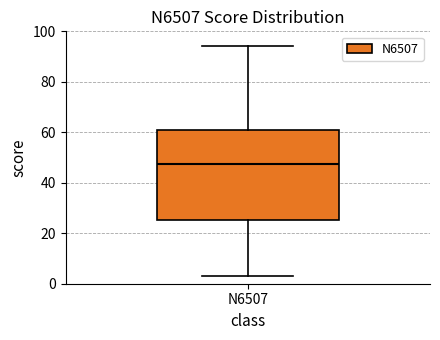

Where is the upper edge of the box for N6507 on the y-axis? The values are not printed on the chart, so give them approximately, as read against the axis.

62